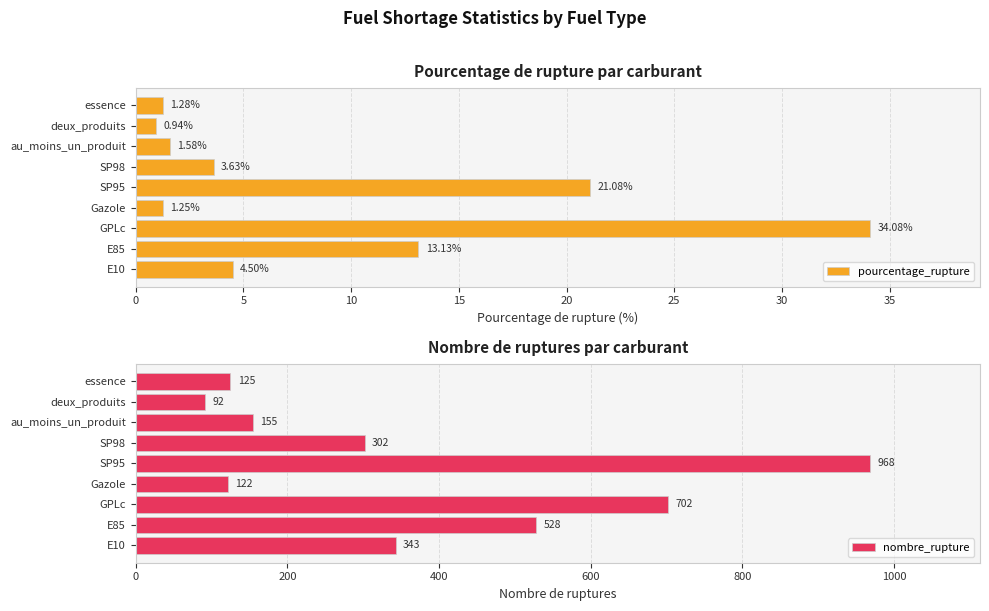

At which label is nombre_rupture closest to 530?

E85